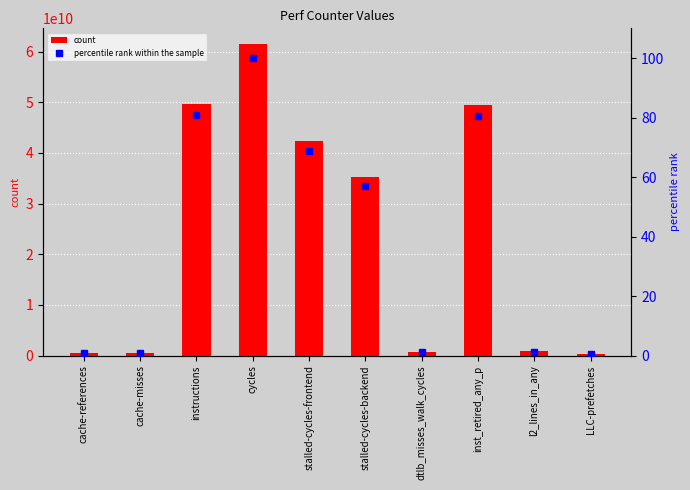

What are all the series names shown in the legend?

count, percentile rank within the sample